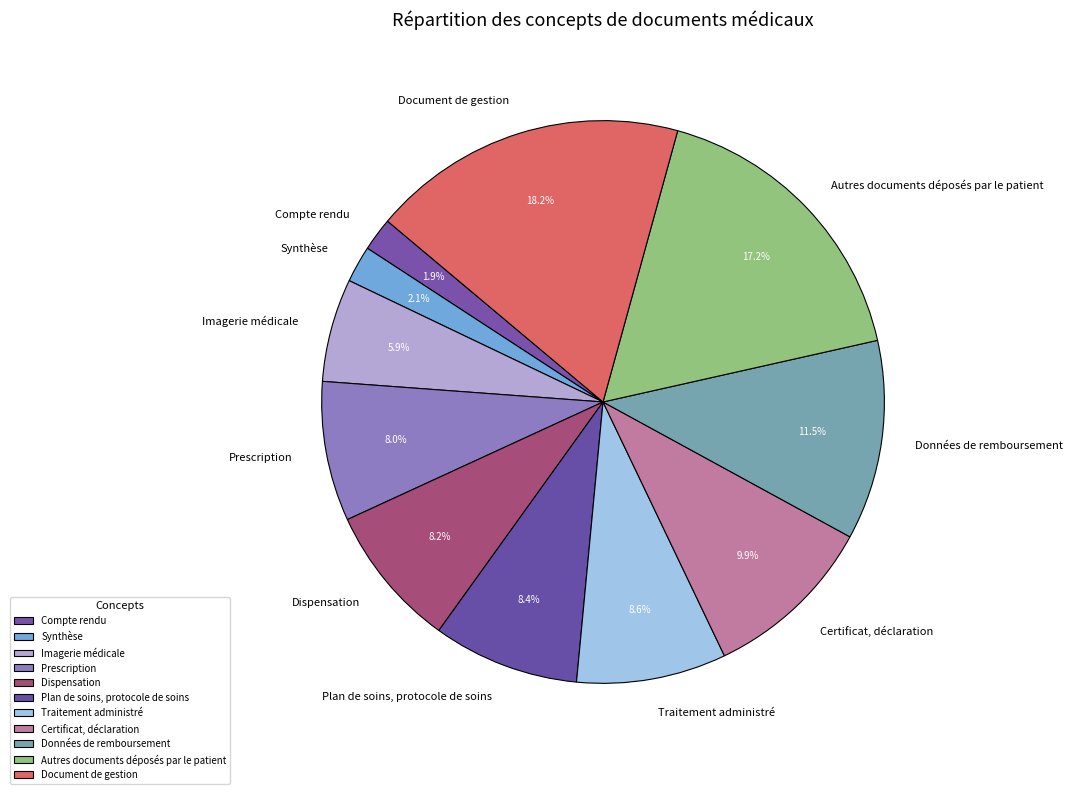

How many segments does this pie chart have?

11